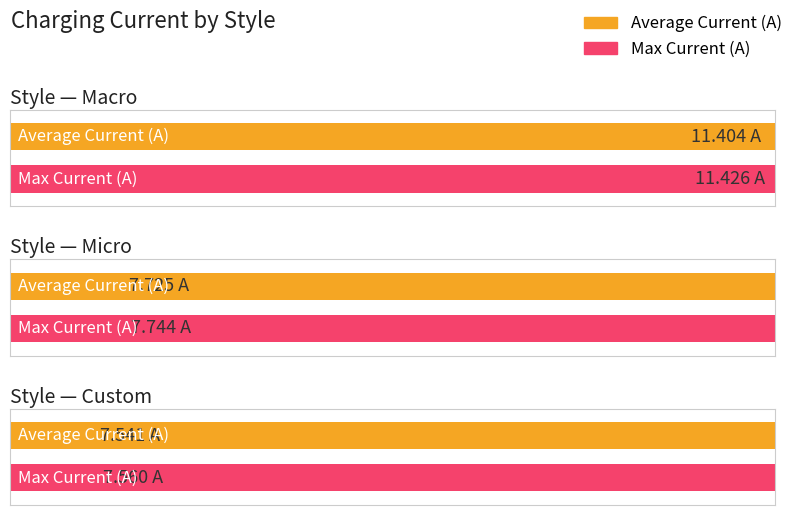

At how many categories does at least one series exceed 11?

1